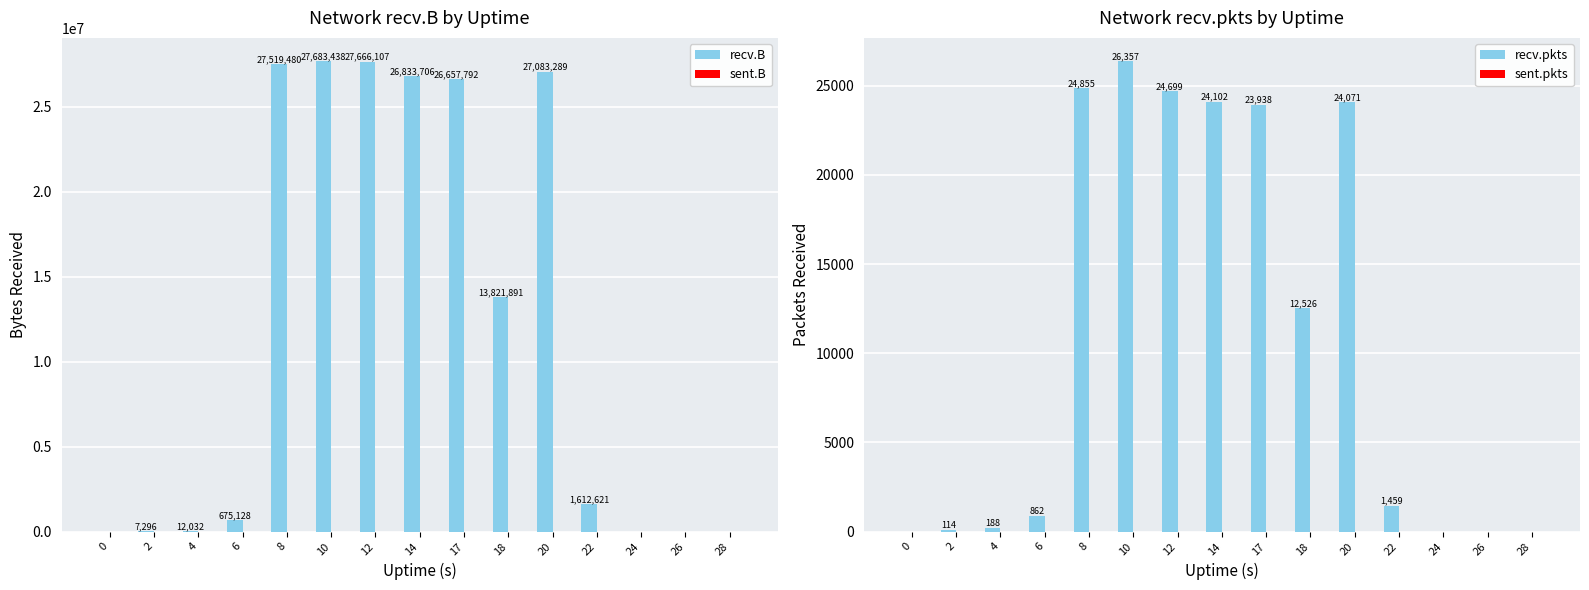

The value of sent.B at 6 is 0. True or false?

True